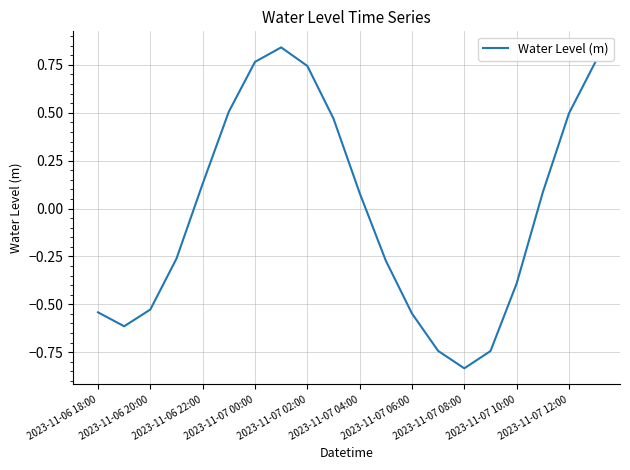

How many points are lower than both their immediate neighbors (excluding endpoints)?

2